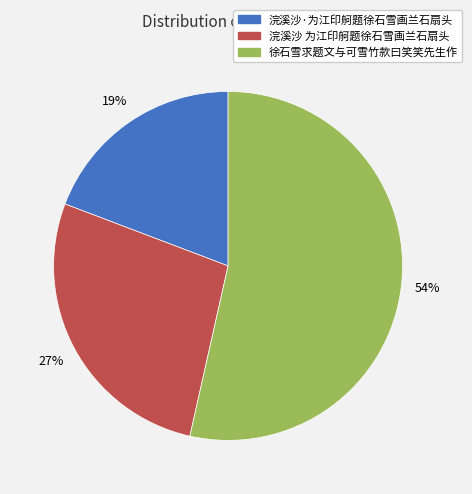

What percentage is the 浣溪沙 为江印舸题徐石雪画兰石扇头 slice, to the nearest percent?

27%